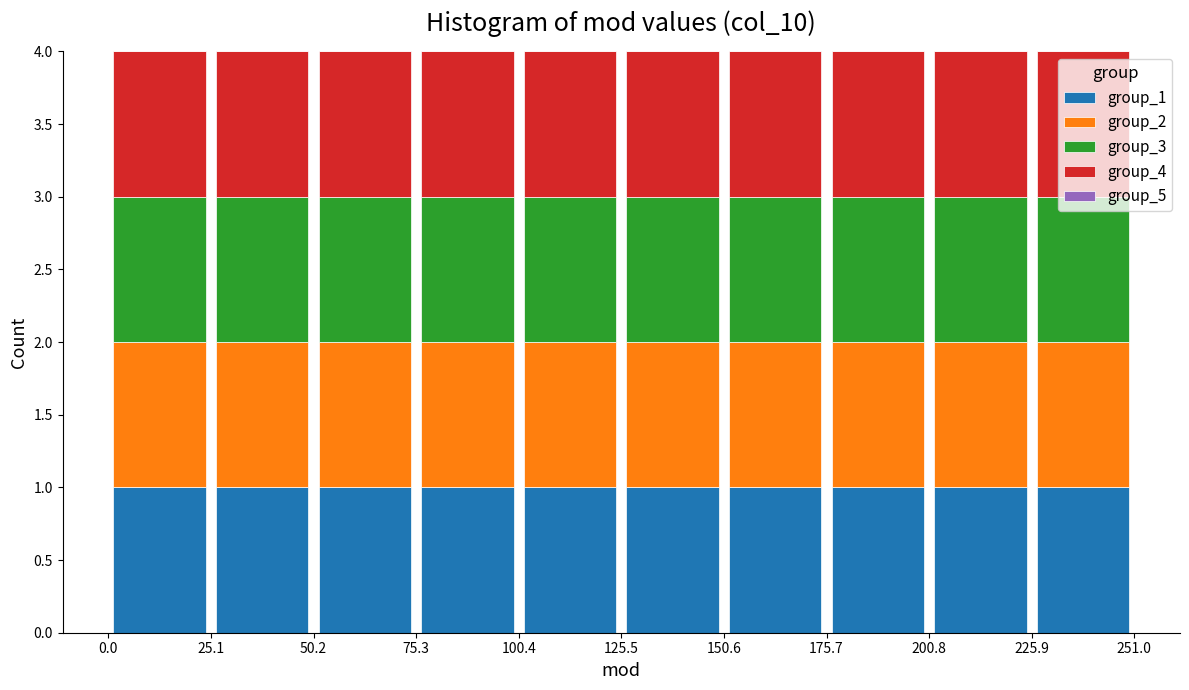

Reading left to right, list every stacked bar in this chart as the range it spans on the x-axis followed by its total height. The values are not printed on the chart, so give them approximately, as read against the axis.

0.0 to 25.1: 4
25.1 to 50.2: 4
50.2 to 75.3: 4
75.3 to 100.4: 4
100.4 to 125.5: 4
125.5 to 150.6: 4
150.6 to 175.7: 4
175.7 to 200.8: 4
200.8 to 225.9: 4
225.9 to 251.0: 4